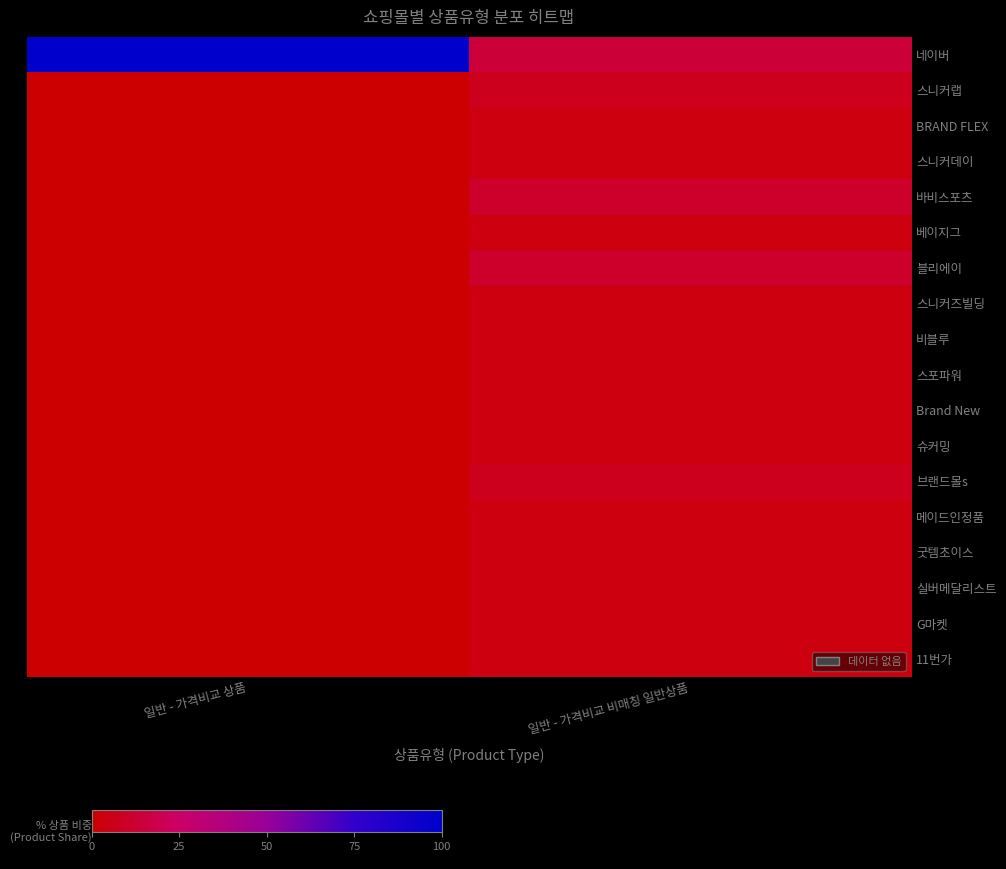

Which series has the largest total across all categories?

네이버